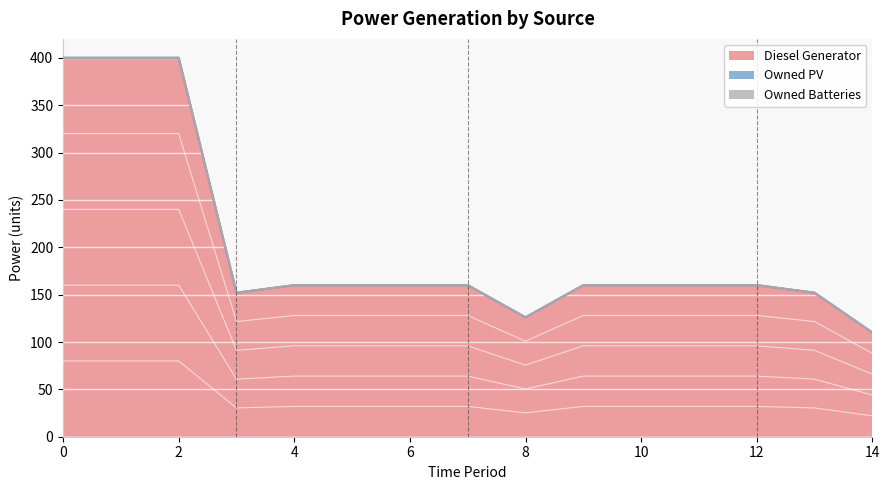

True or false: Owned PV and Owned Batteries intersect in this chart.

False